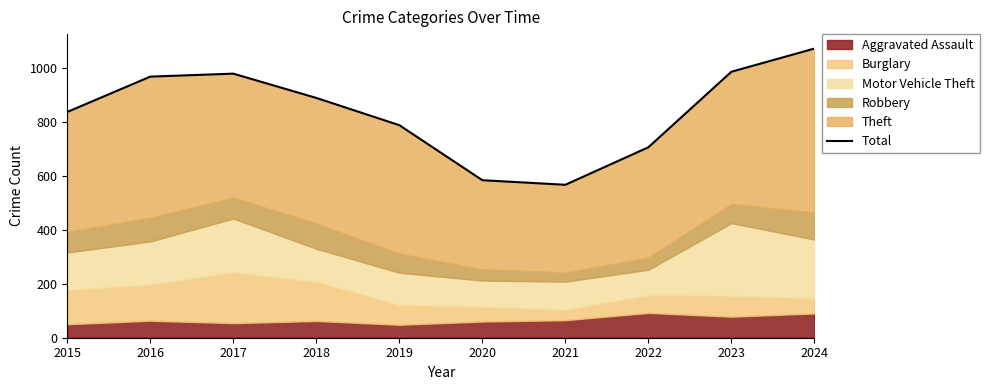

What is the change in value from 2023 to 2024?

+86